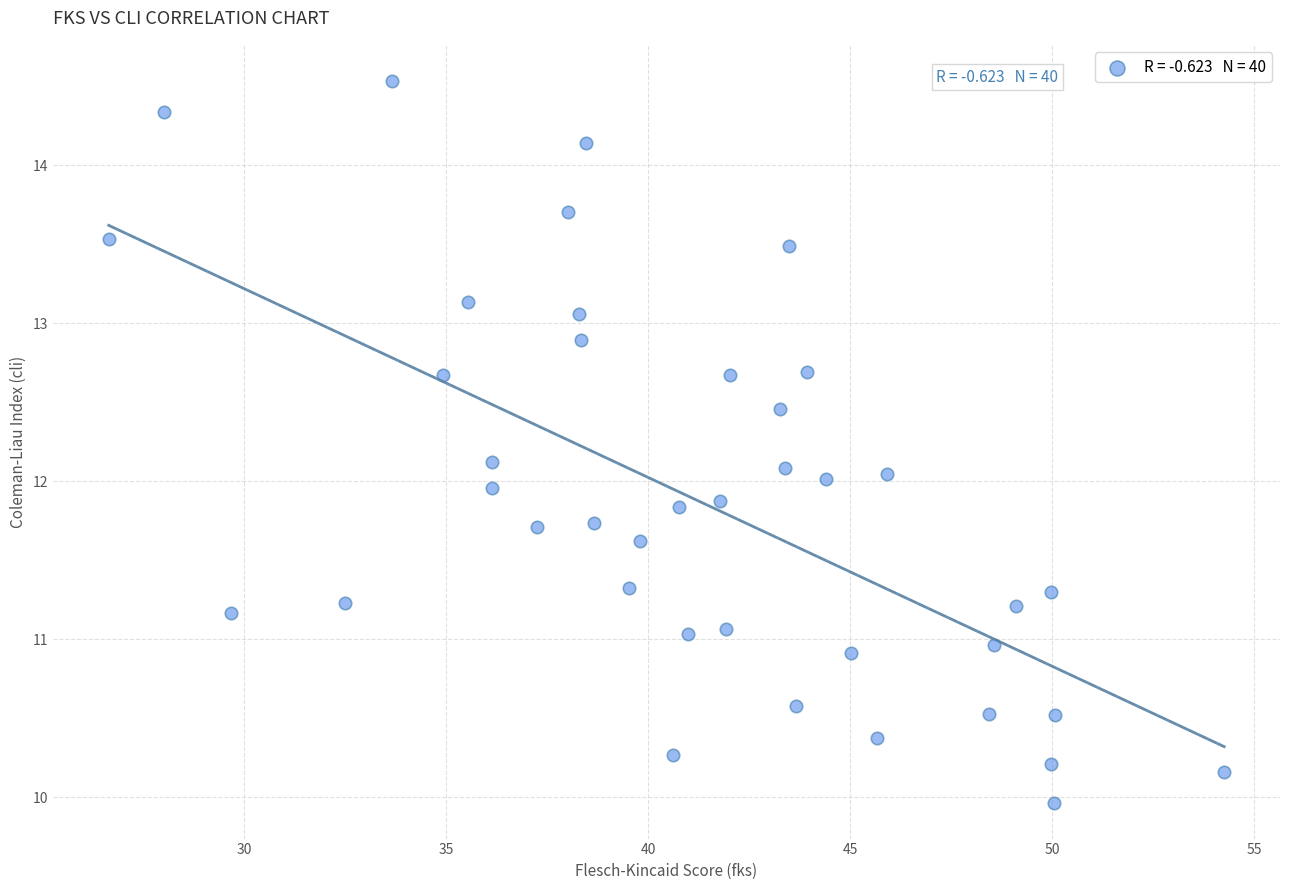

What is the range of X values (max minus min)?

27.6